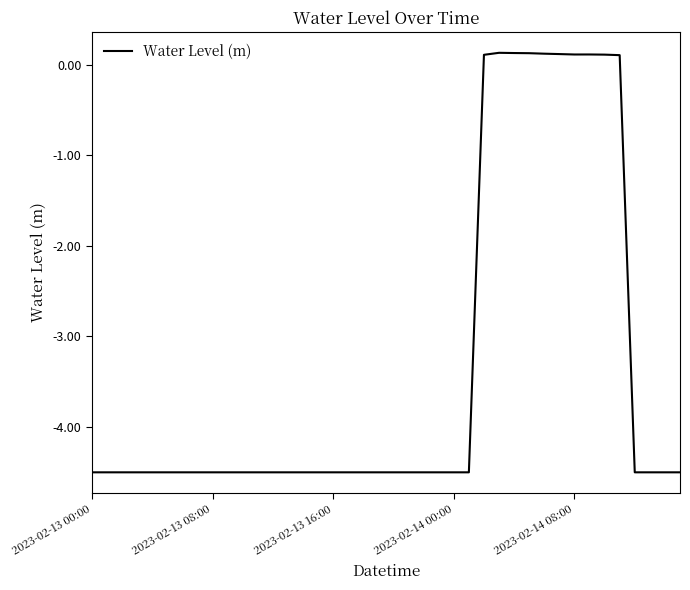

What is the minimum value shown in the chart?

-4.5